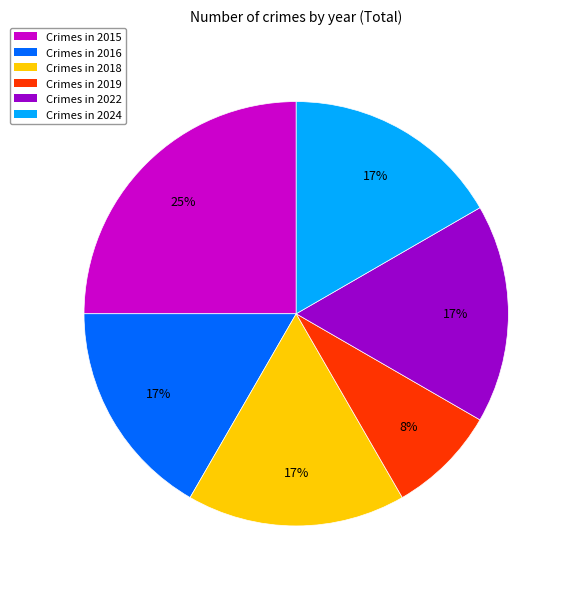

To the nearest percent, what is the average slice percentage?

17%